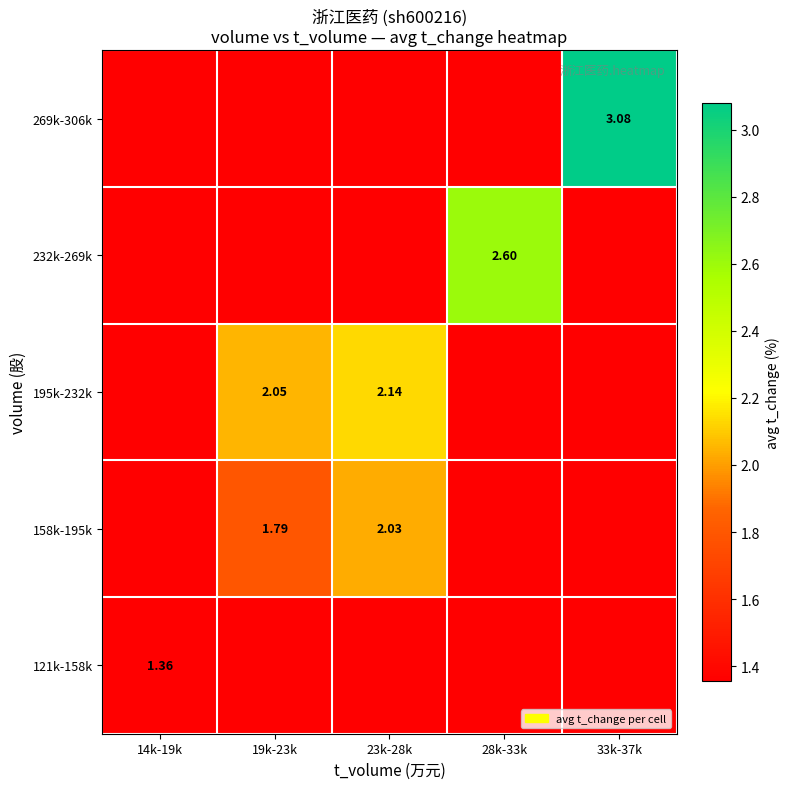

Is it true that 121k-158k equals 1.4 at 23k-28k?

True